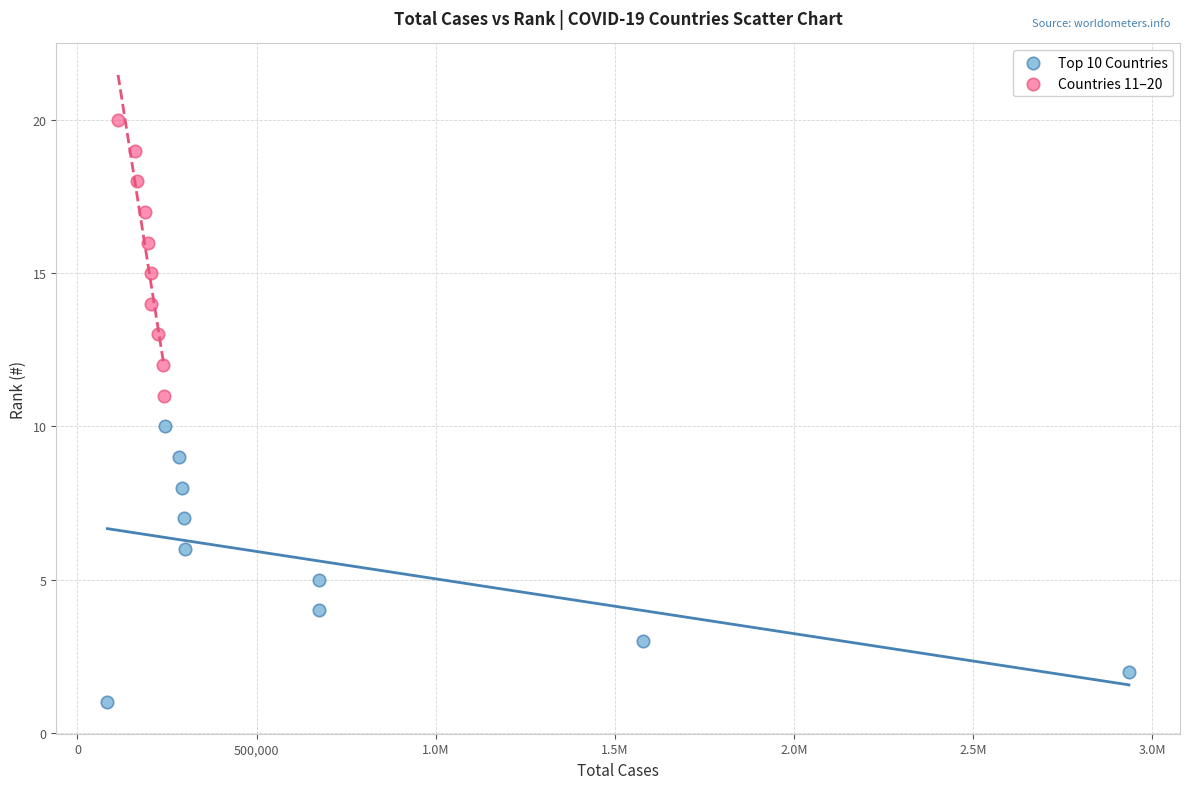

Which series reaches the minimum Y coordinate?

Top 10 Countries